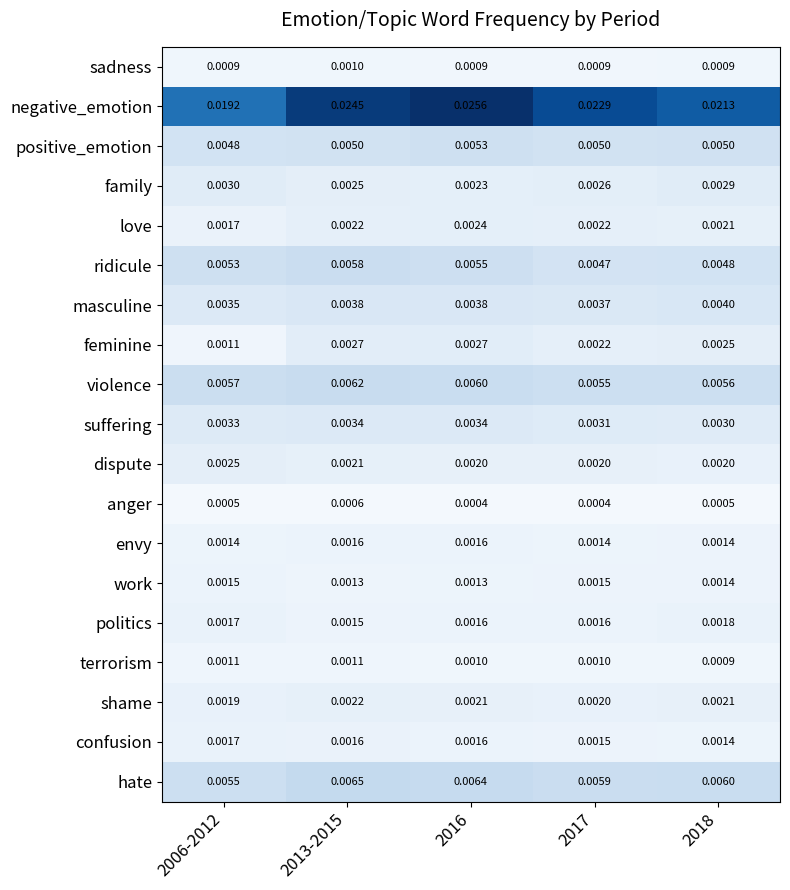

Is the value of ridicule at 2016 greater than the value of sadness at 2017?

Yes